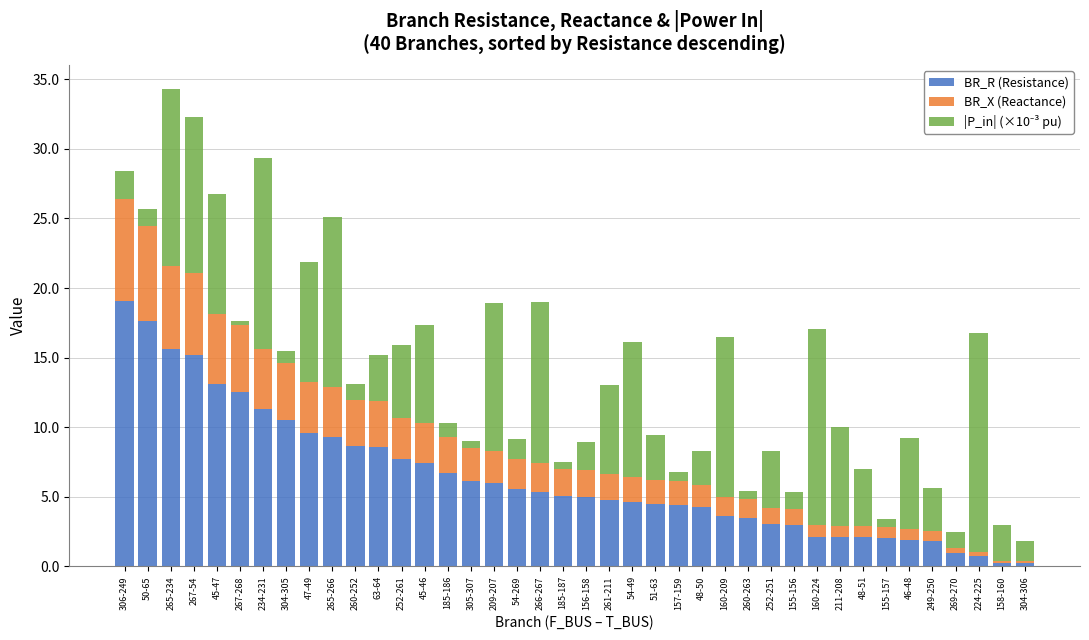

What is the total value across all series at 267-54?

32.3